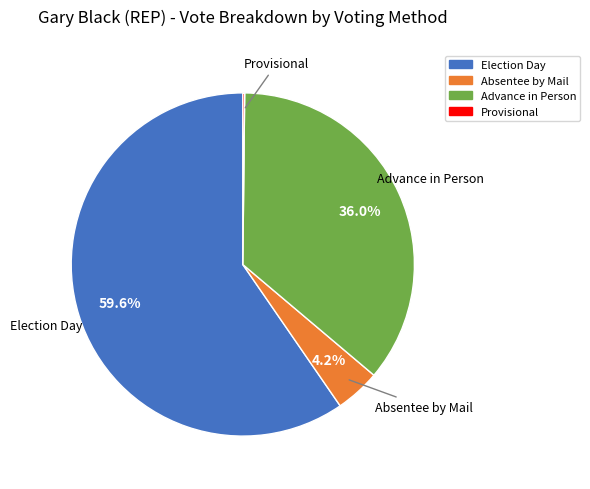

Does any single category account for the majority?

Yes